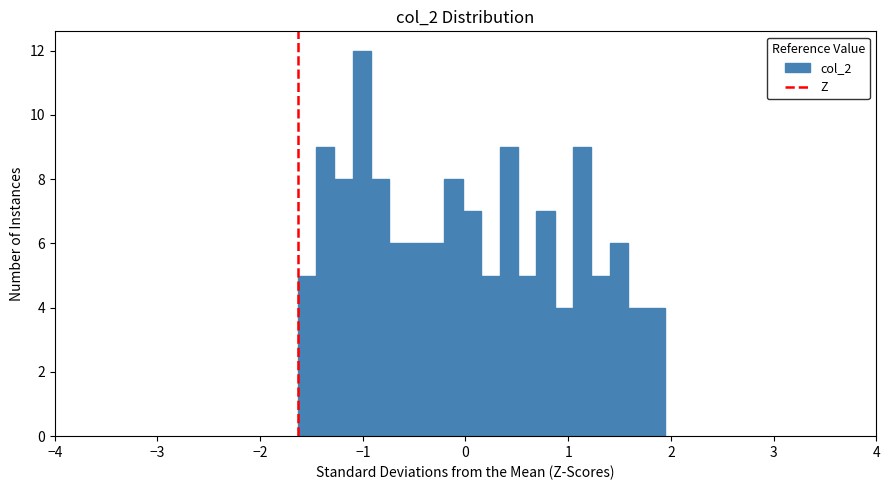

Around what value on the x-axis is the tallest bar? Give the approximate position of its centre, as read against the axis.

-1.0